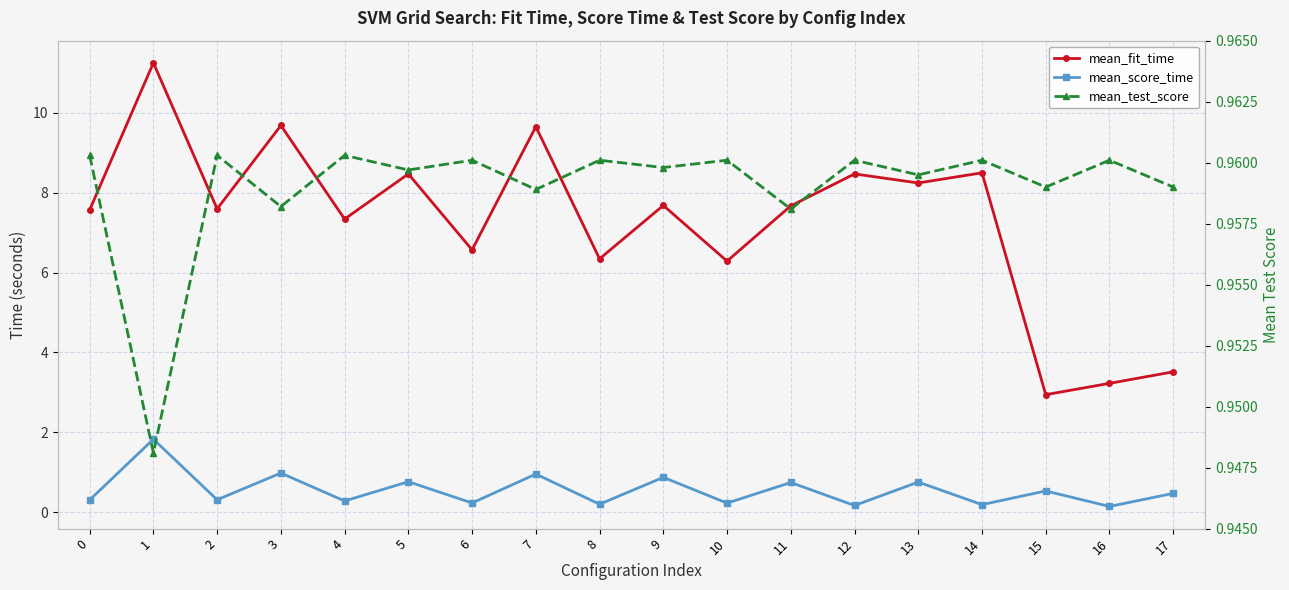

At which label is mean_fit_time closest to 7?

4